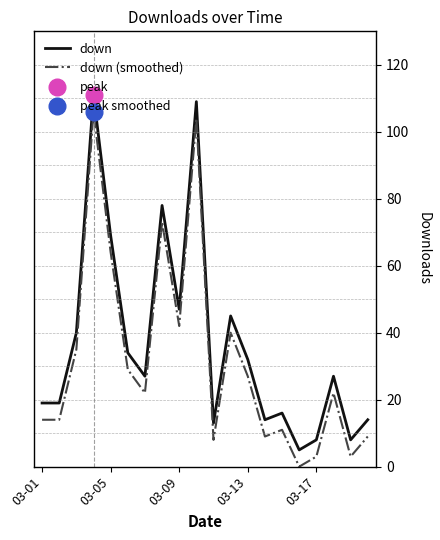

Which series has the widest spread of values?

down